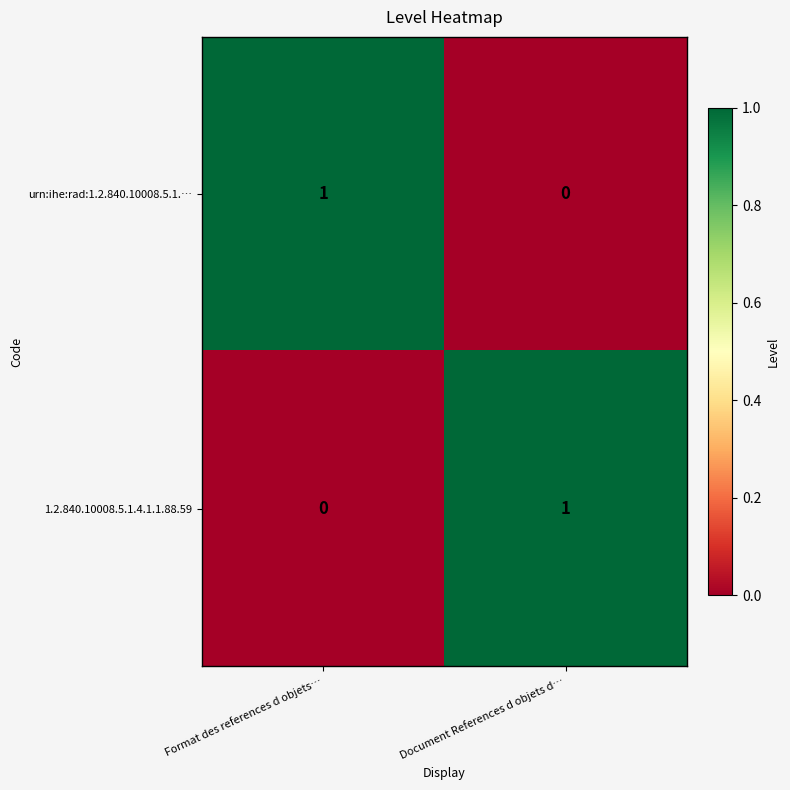

Where is urn:ihe:rad:1.2.840.10008.5.1.… nearest to the value 0?

Document References d objets d…